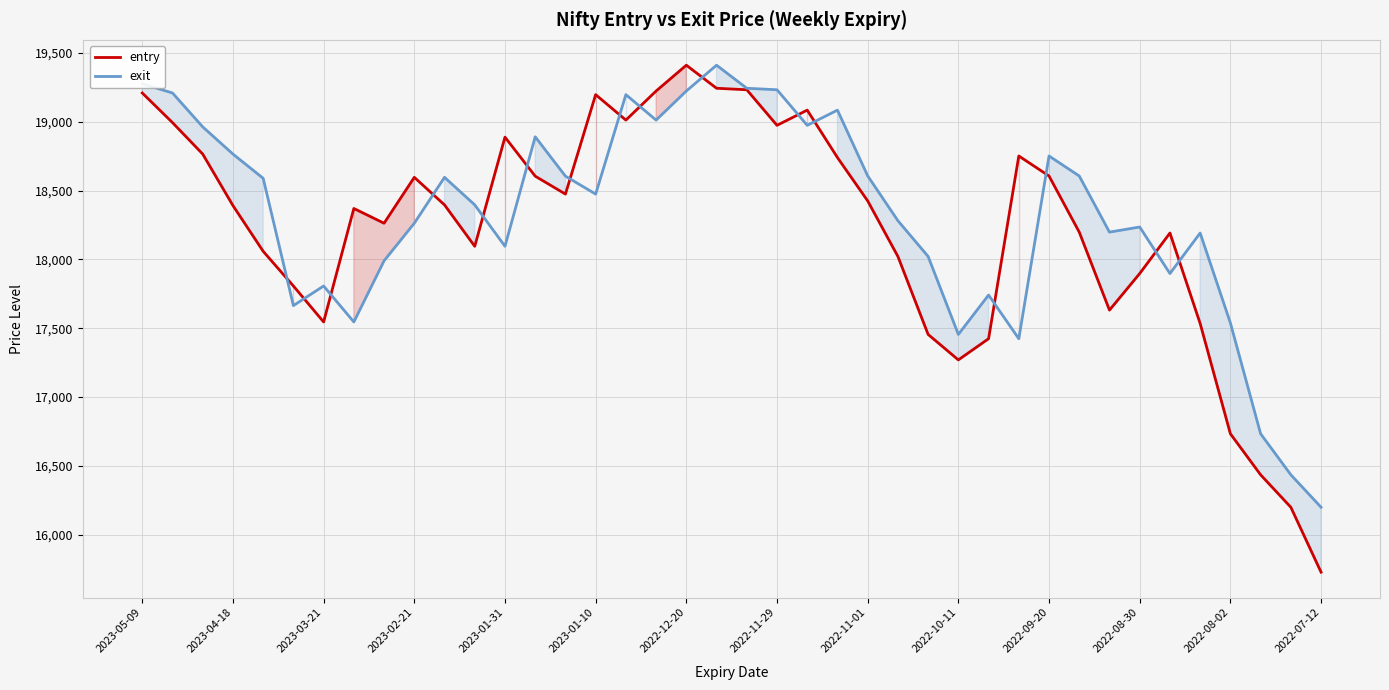

What is the highest value of the entry series?

19409.8